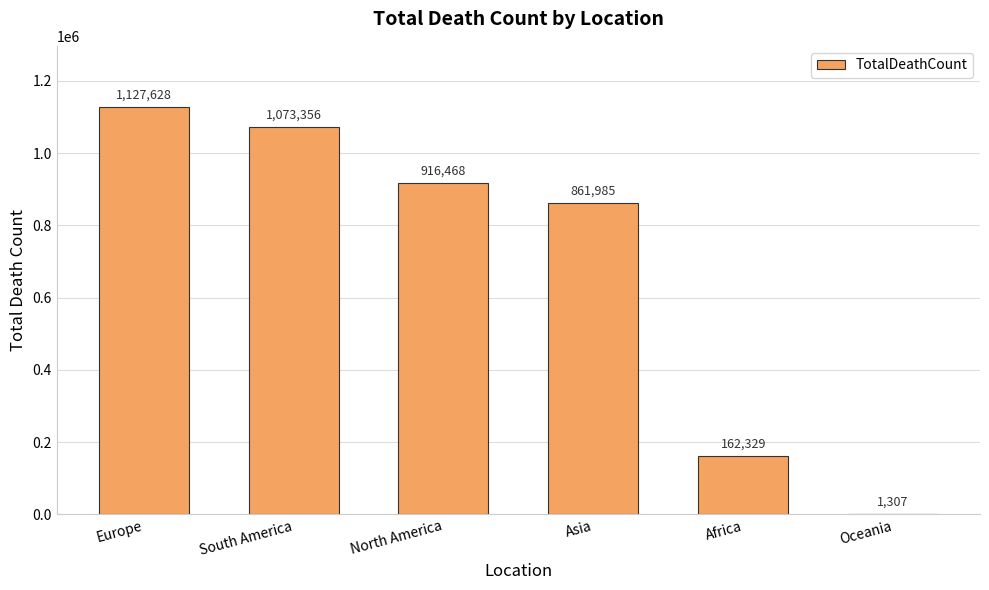

What is the maximum value shown in the chart?

1127628